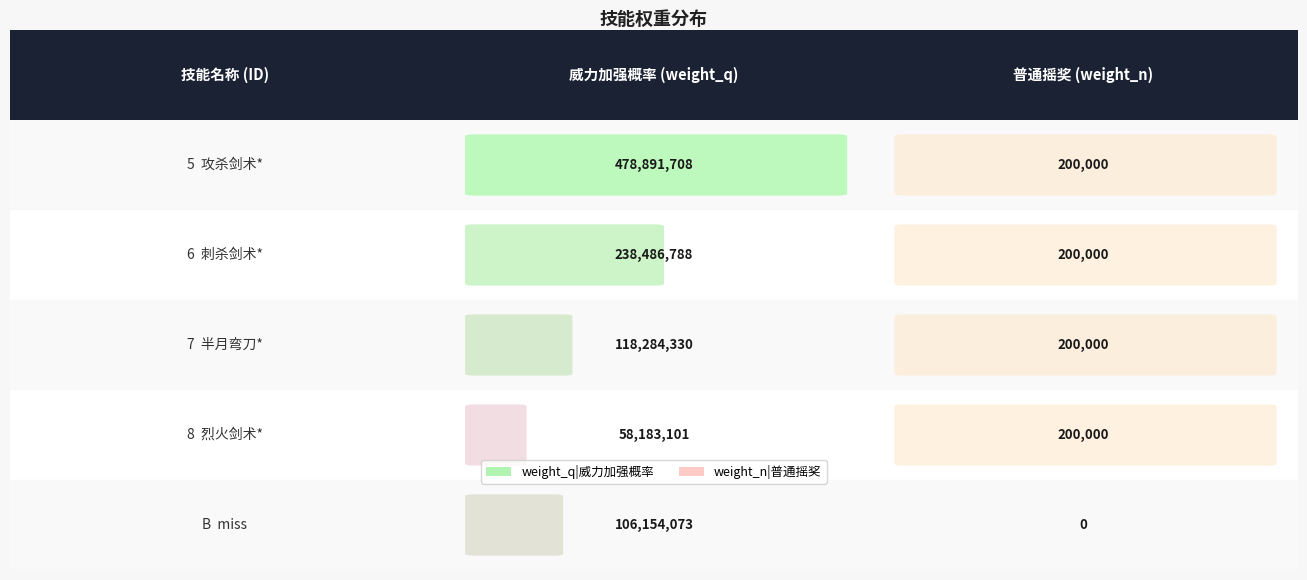

How many values in the weight_n|普通摇奖 series are below 200000?

1